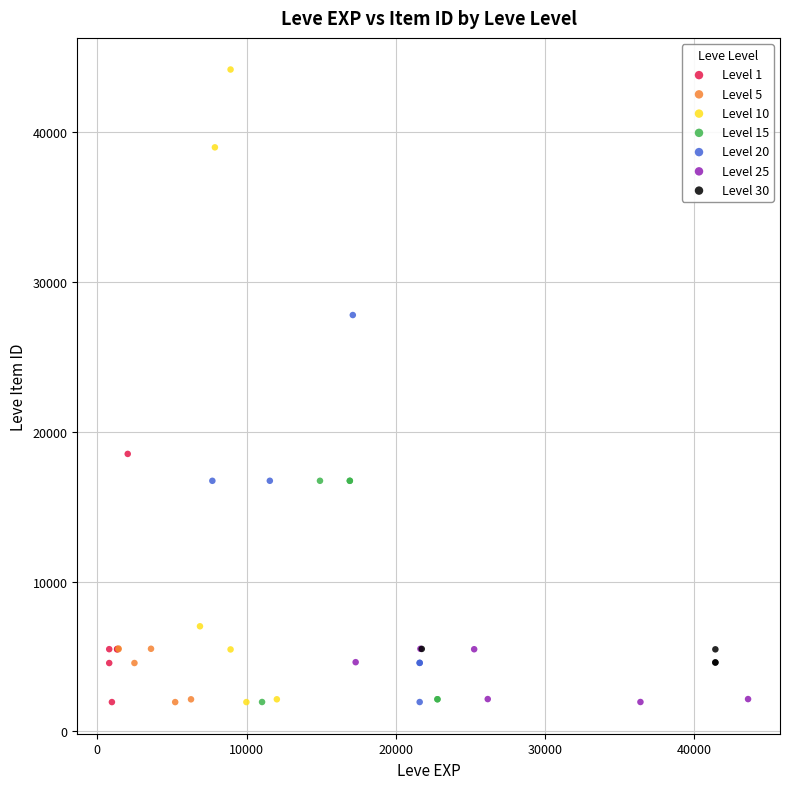

Which series has the widest spread of Y values?

Level 10